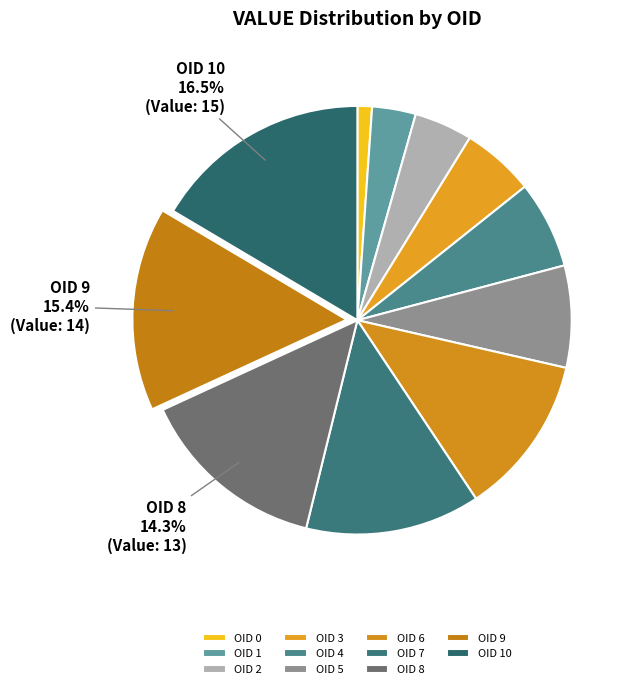

What portion of the pie excludes OID 8?

85.7%